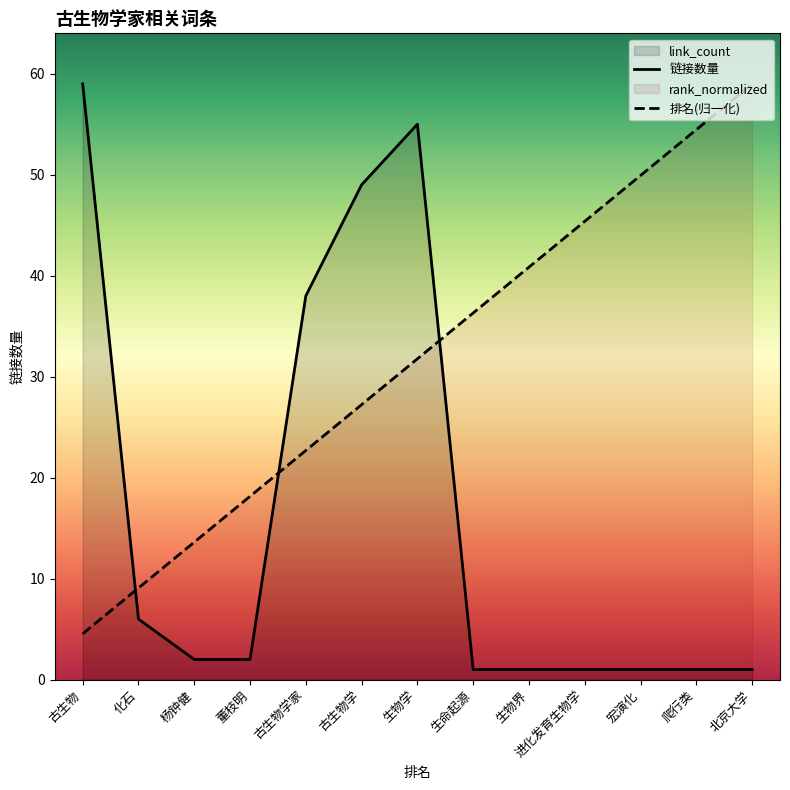

At 古生物学家, list the series in order from smallest to largest.

排名(归一化), 链接数量